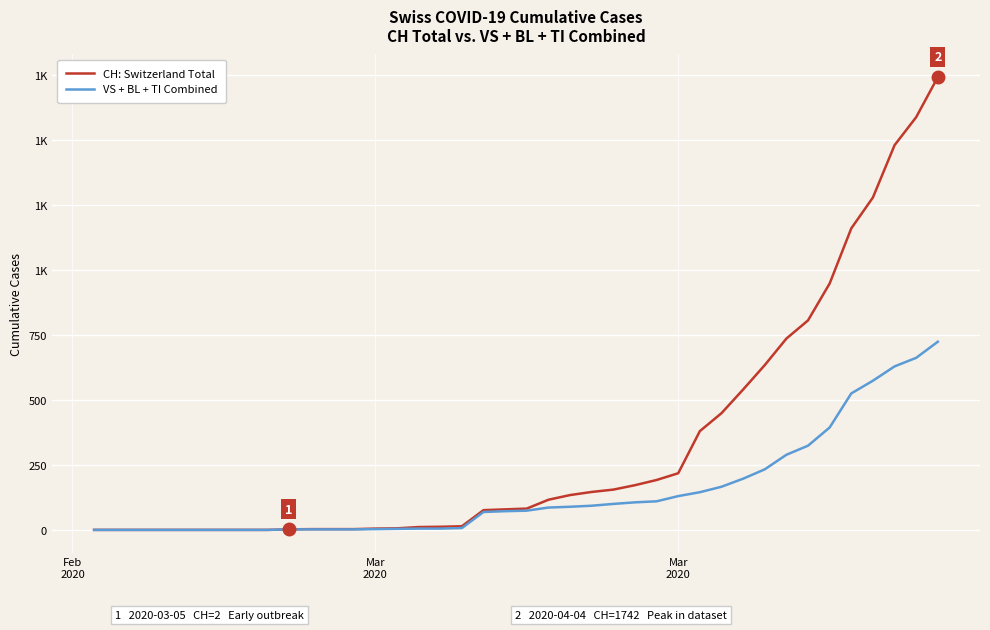

True or false: CH: Switzerland Total and VS + BL + TI Combined intersect in this chart.

False